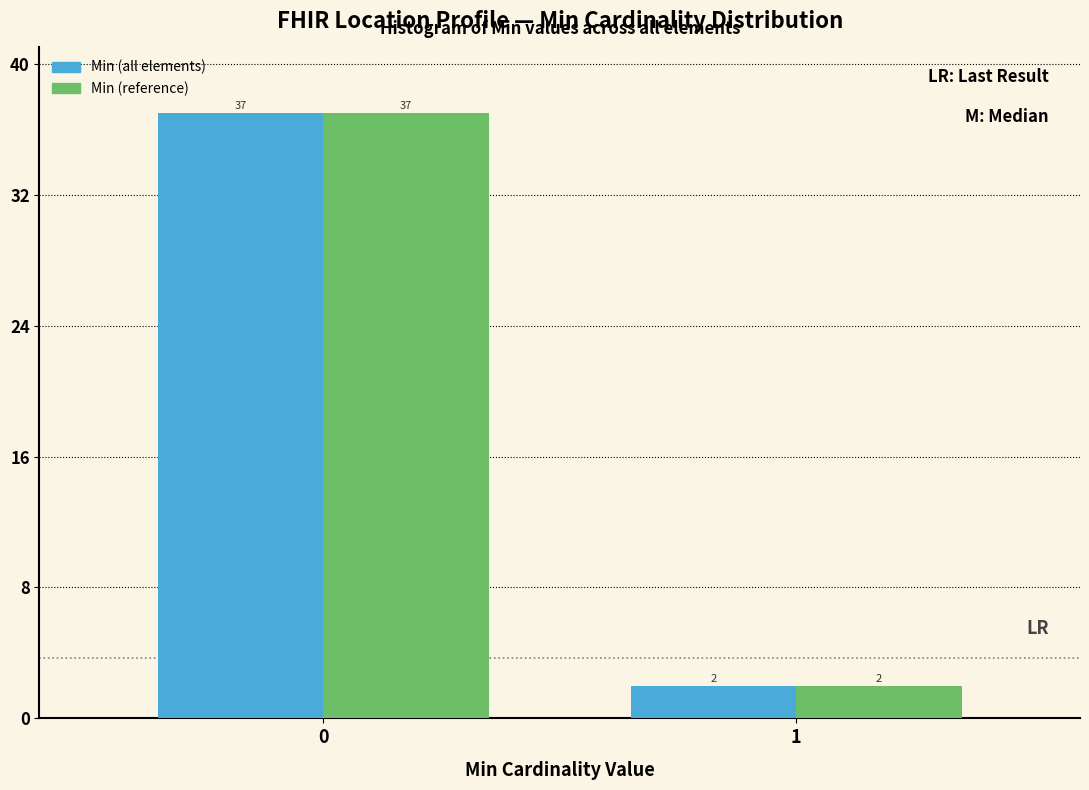

Reading left to right, extract all data points from this chart.

Min (all elements): 37	2
Min (reference): 37	2